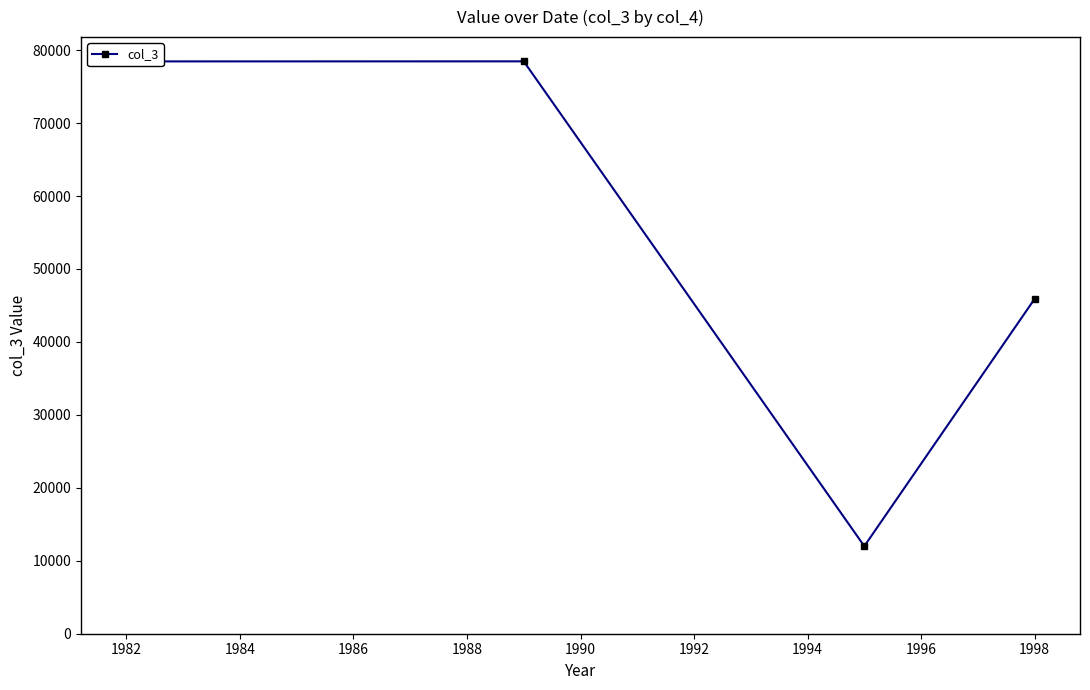

What is the value of the 3rd point from the left?

12000